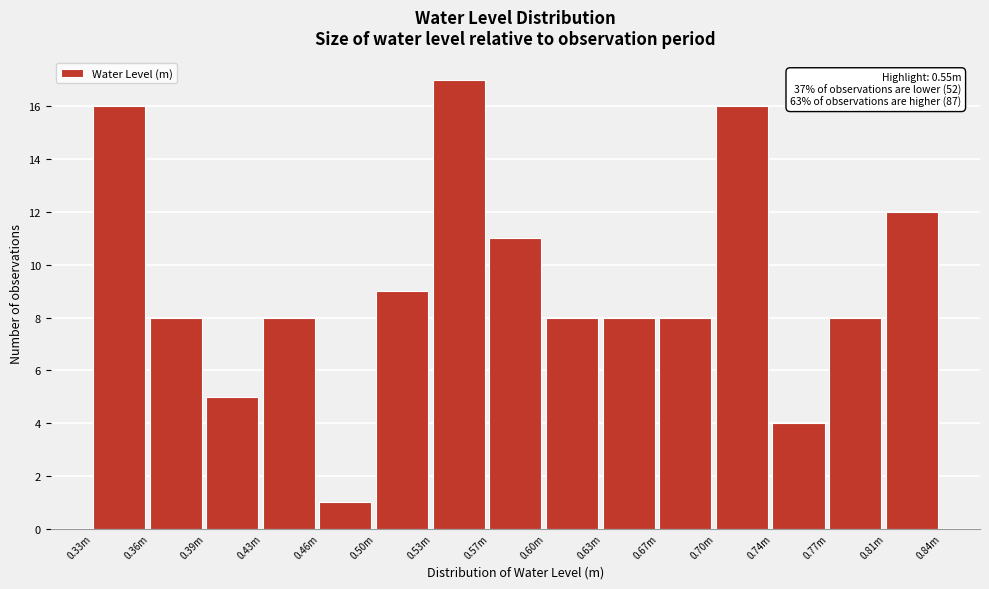

Reading right to left, transcribe all the data shown in this chart.

12	8	4	16	8	8	8	11	17	9	1	8	5	8	16